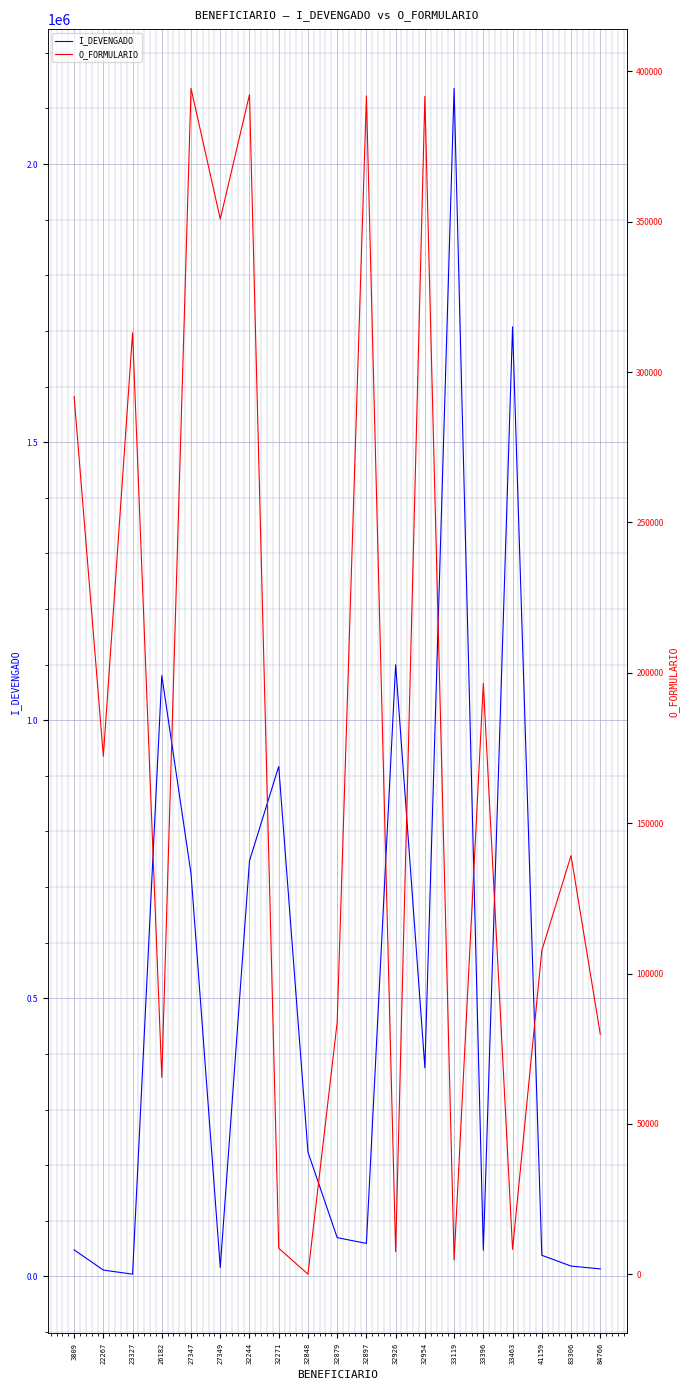

Which series has the widest spread of values?

I_DEVENGADO